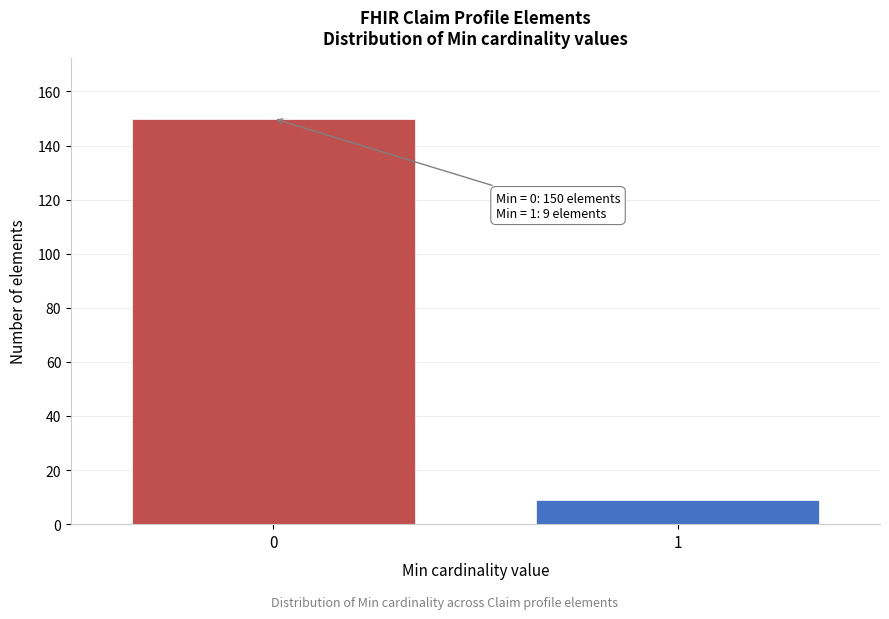

Reading right to left, transcribe all the data shown in this chart.

1=9	0=150